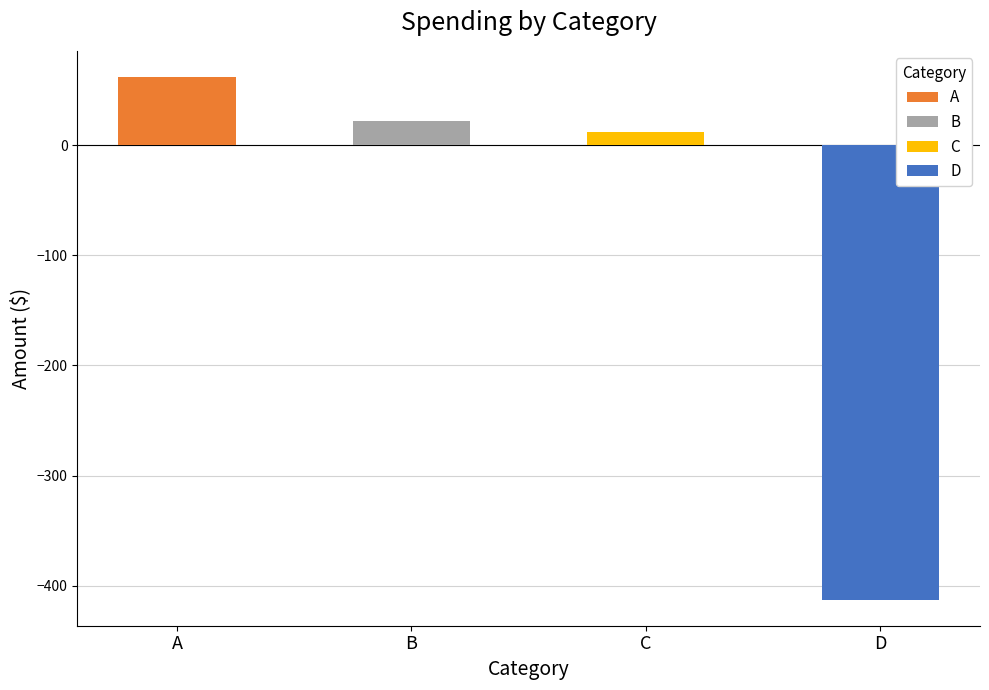

The value at D is -732.6. True or false?

False